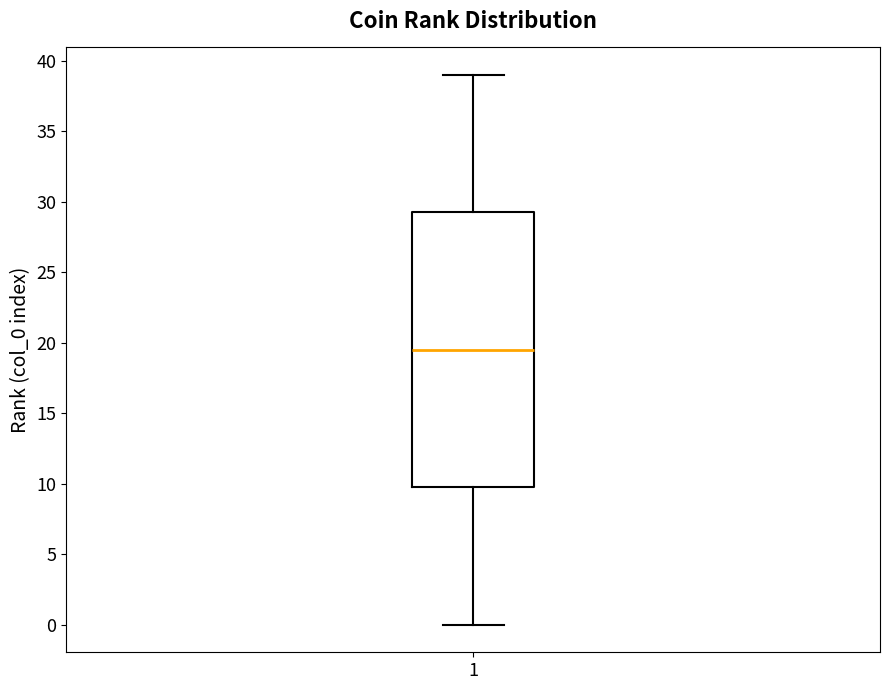

Where does the lower whisker of the box at x = 1 end on the y-axis? The values are not printed on the chart, so give them approximately, as read against the axis.

0.0